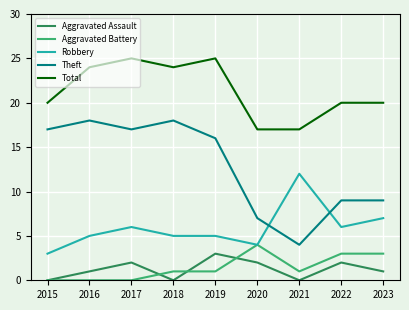

Rank the series by their maximum value, from highest to lowest.

Total, Theft, Robbery, Aggravated Battery, Aggravated Assault